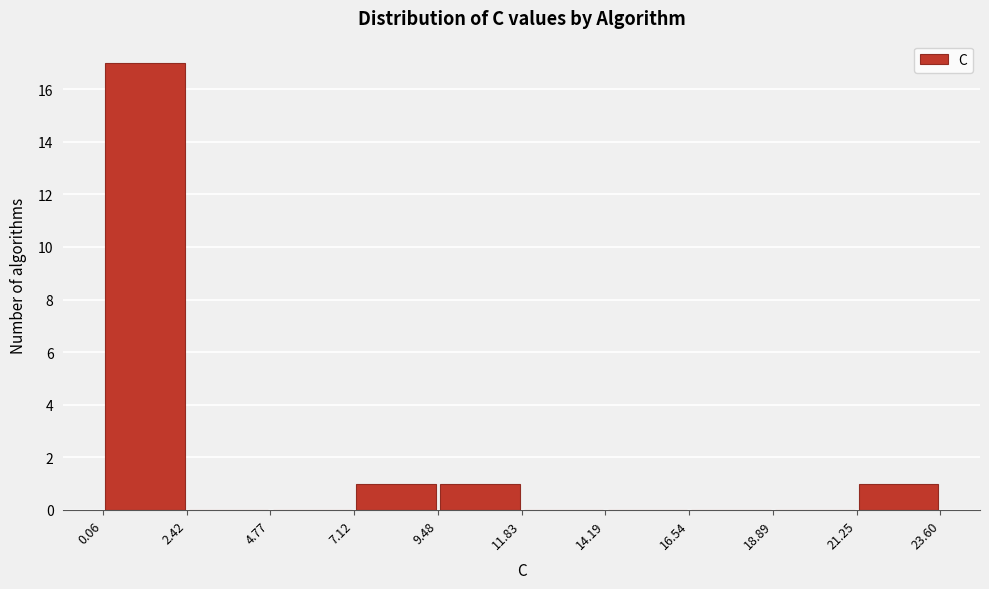

Reading left to right, transcribe this chart: for each bar, give the range it covers on the x-axis and its height. The values are not printed on the chart, so give them approximately, as read against the axis.

0.06 to 2.42: 17
2.42 to 4.77: 0
4.77 to 7.12: 0
7.12 to 9.48: 1
9.48 to 11.83: 1
11.83 to 14.19: 0
14.19 to 16.54: 0
16.54 to 18.89: 0
18.89 to 21.25: 0
21.25 to 23.60: 1